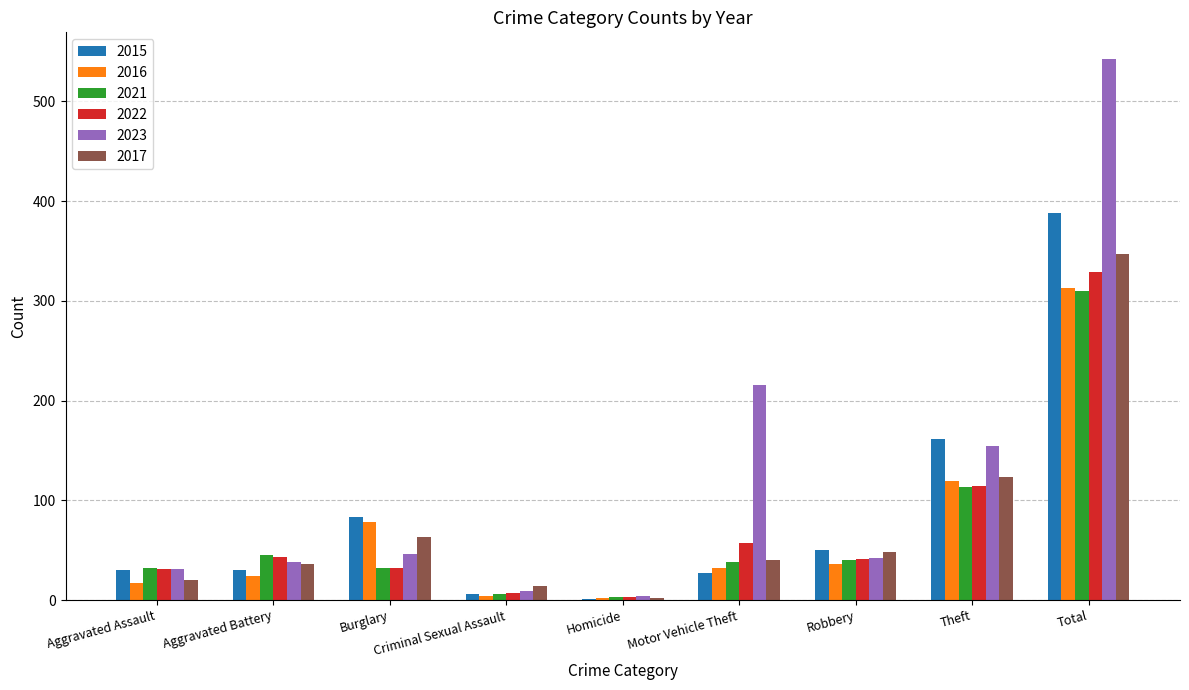

How many data points does each series have?

9